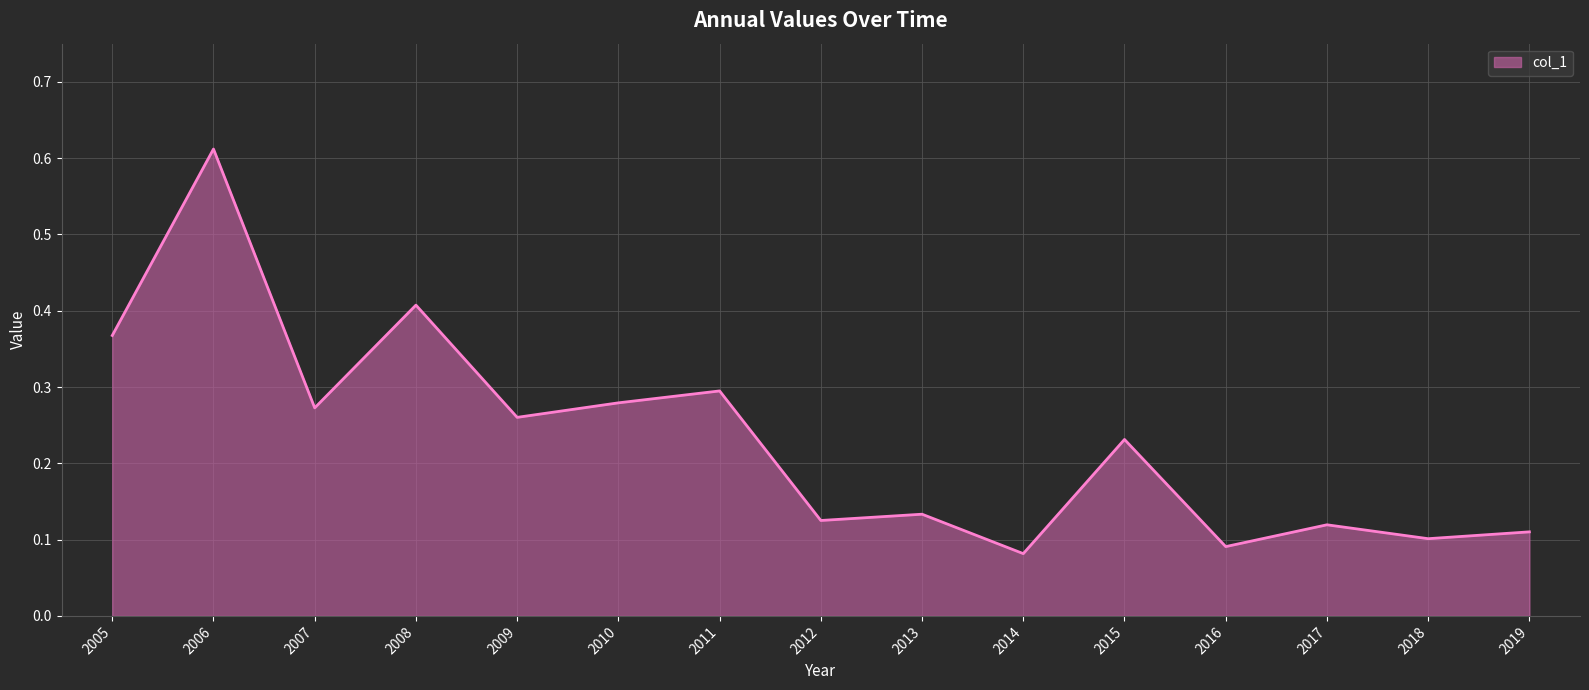

The value at 2006 is 1.0. True or false?

False